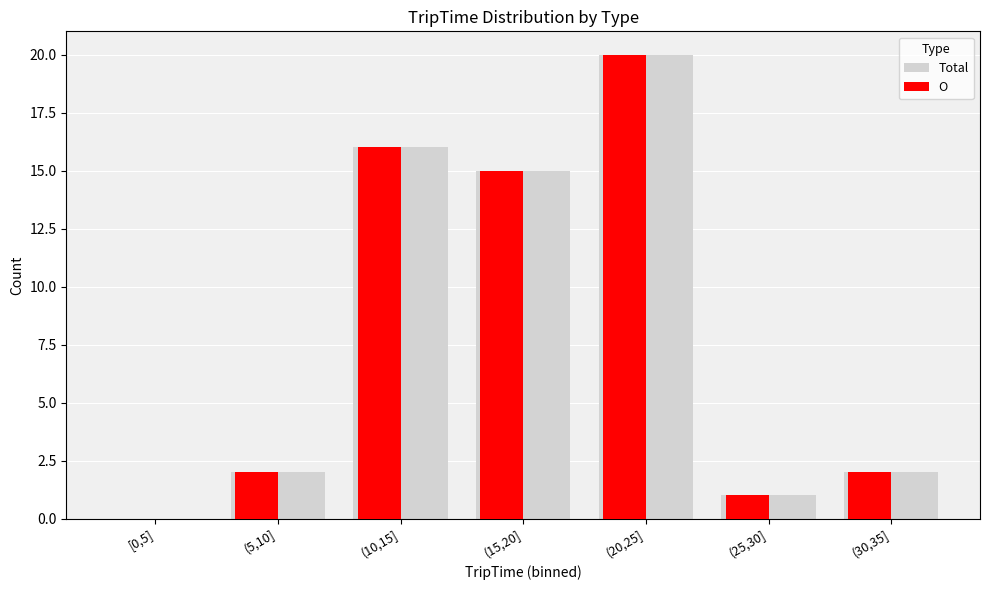

At which label does O reach its peak?

(20,25]